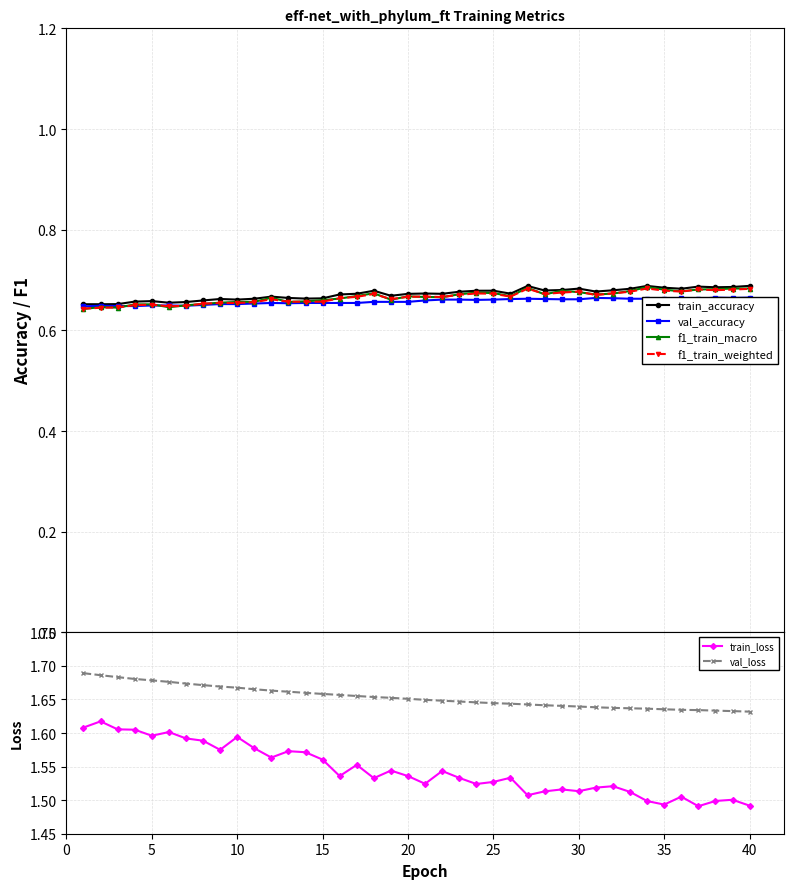

How many distinct data groups are displayed?

6